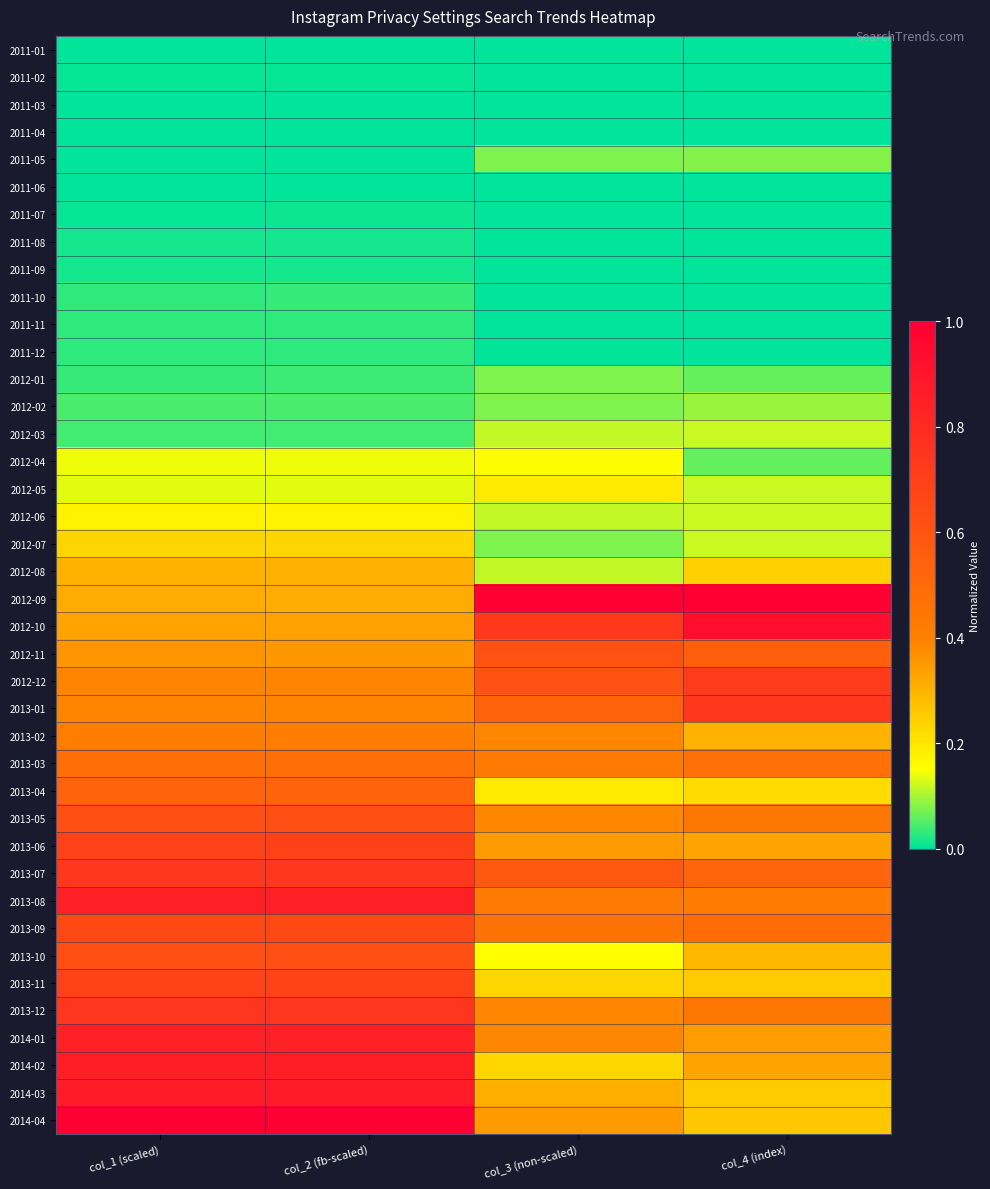

At which category does the chart reach its peak across all series?

col_3 (non-scaled)